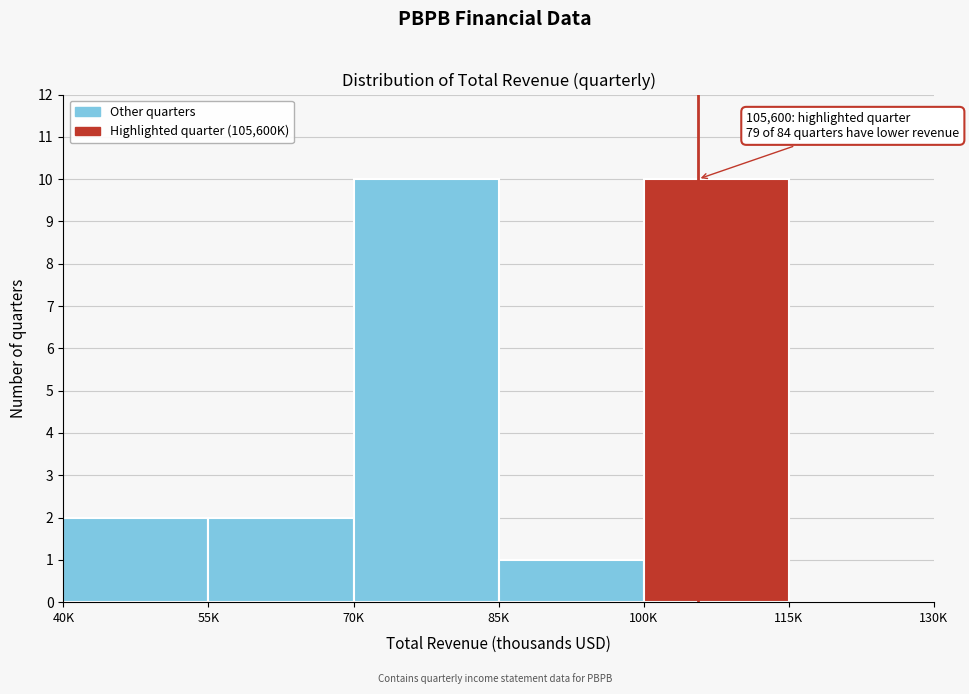

Reading right to left, transcribe all the data shown in this chart.

115K=0	100K=10	85K=1	70K=10	55K=2	40K=2